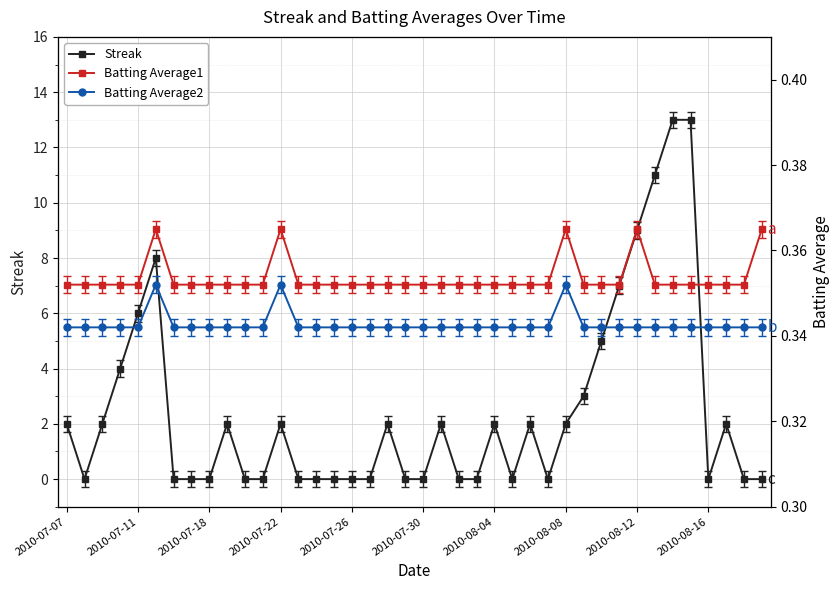

What is the greatest value displayed?

13.0